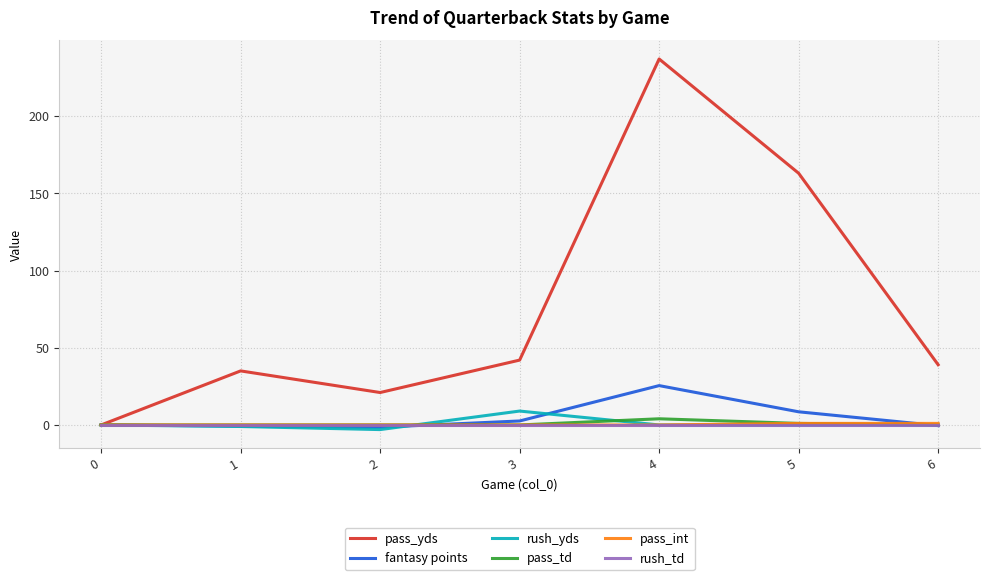

True or false: pass_int has a value of 1.0 at 6.

True